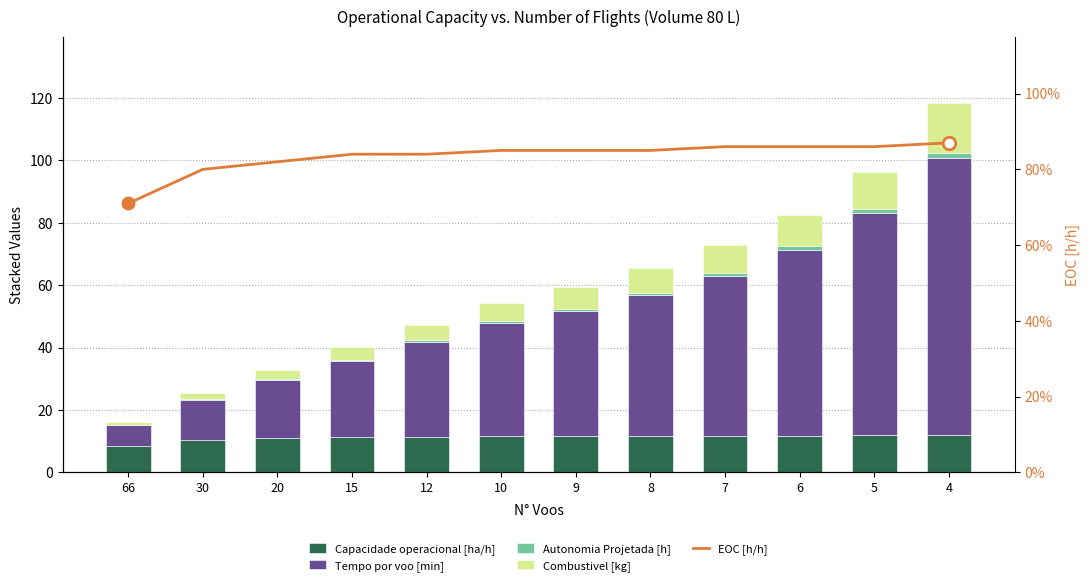

What is the difference between the maximum and second lowest values in the Tempo por voo [min] series?

76.0